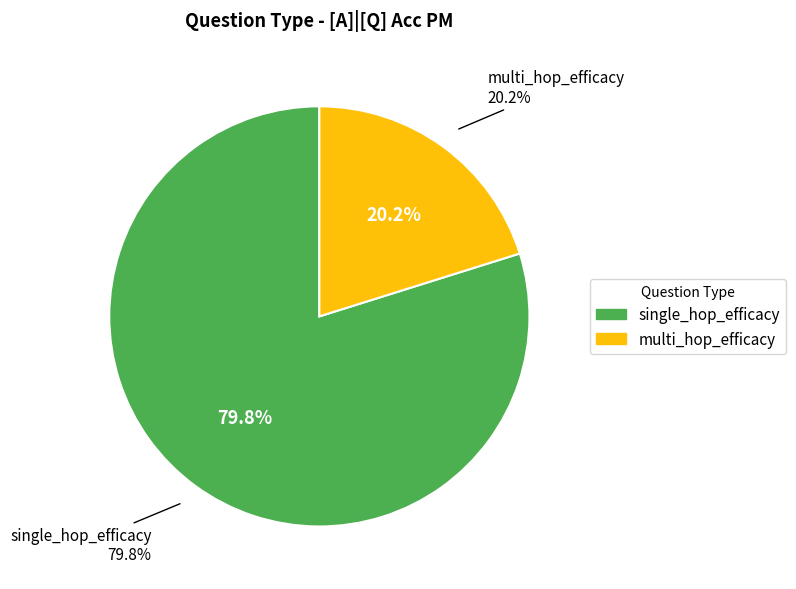

Rank the categories by value from highest to lowest.

single_hop_efficacy, multi_hop_efficacy